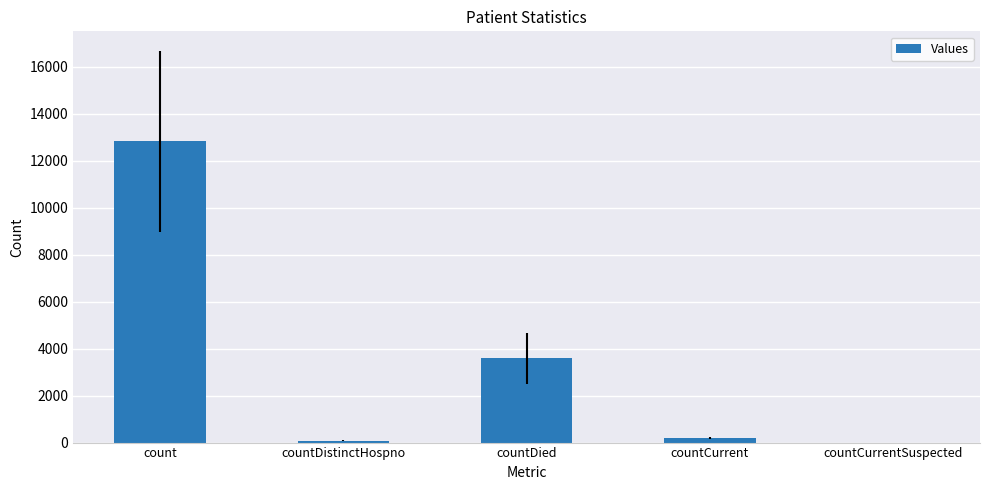

What is the maximum value shown in the chart?

12824